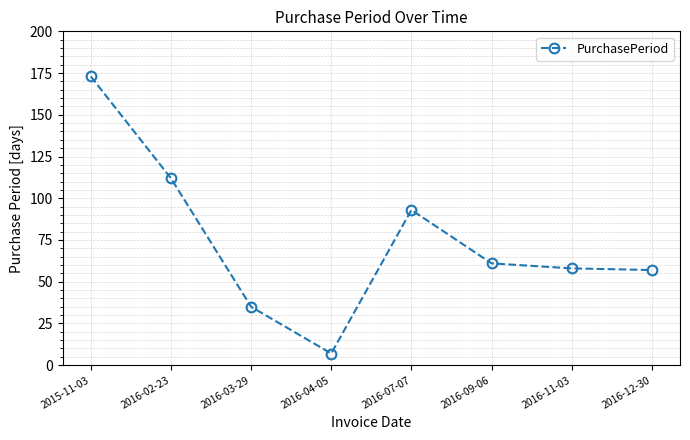

Where is the first local maximum?

2016-07-07